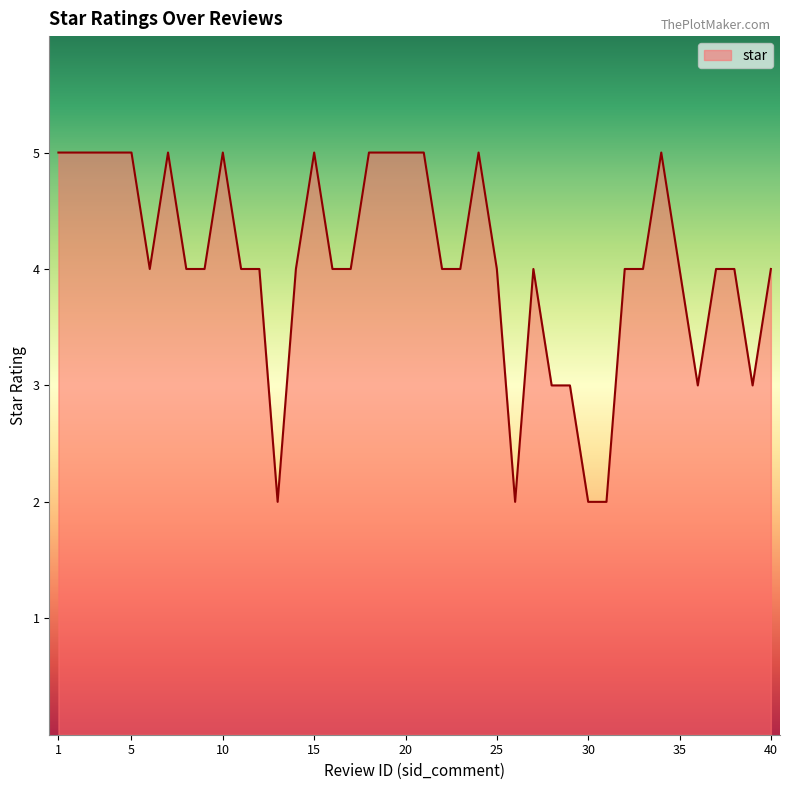

Does the chart have visible grid lines?

No